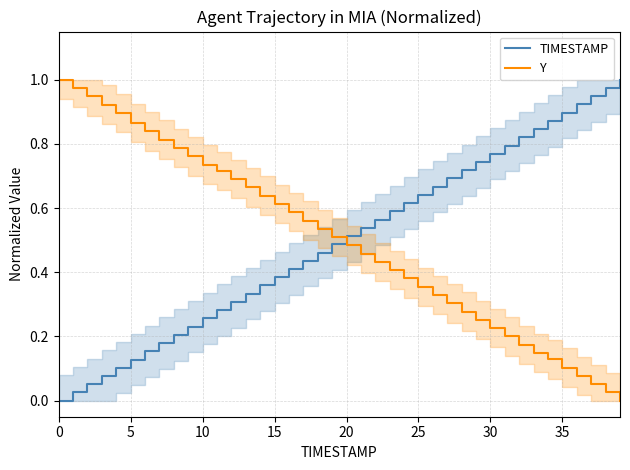

True or false: TIMESTAMP has a value of 0.7 at 28.

True